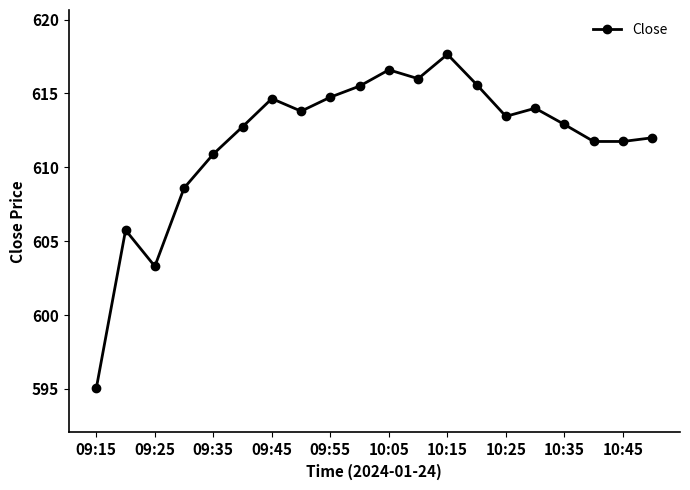

What is the difference between the maximum and minimum values?

22.6